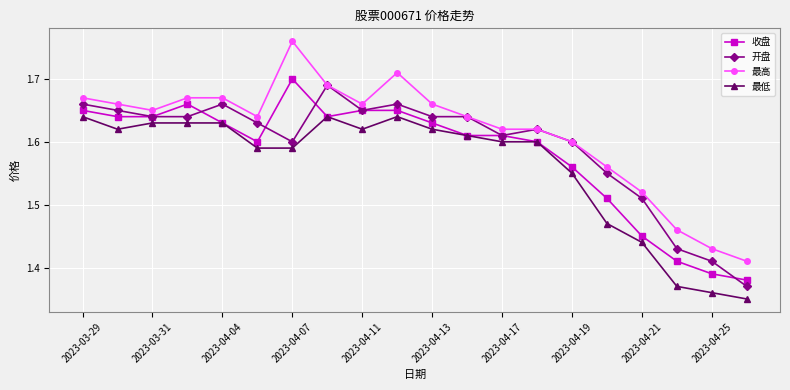

True or false: 最高 and 最低 intersect in this chart.

False